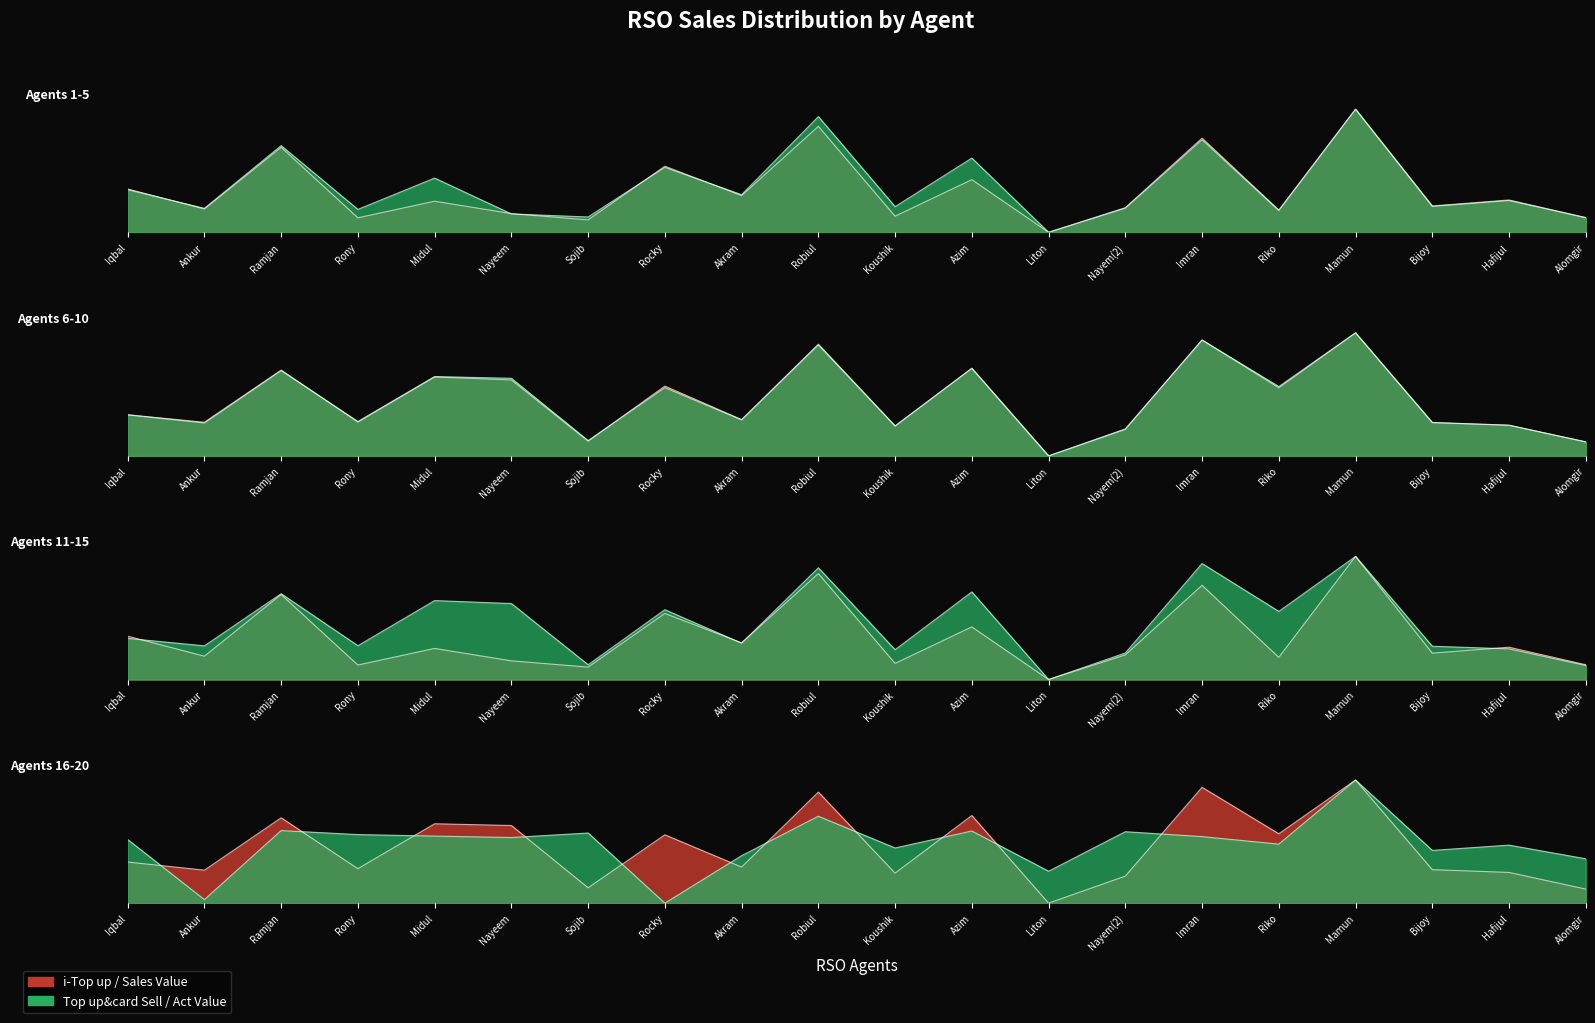

What position from the right is Bijoy?

3